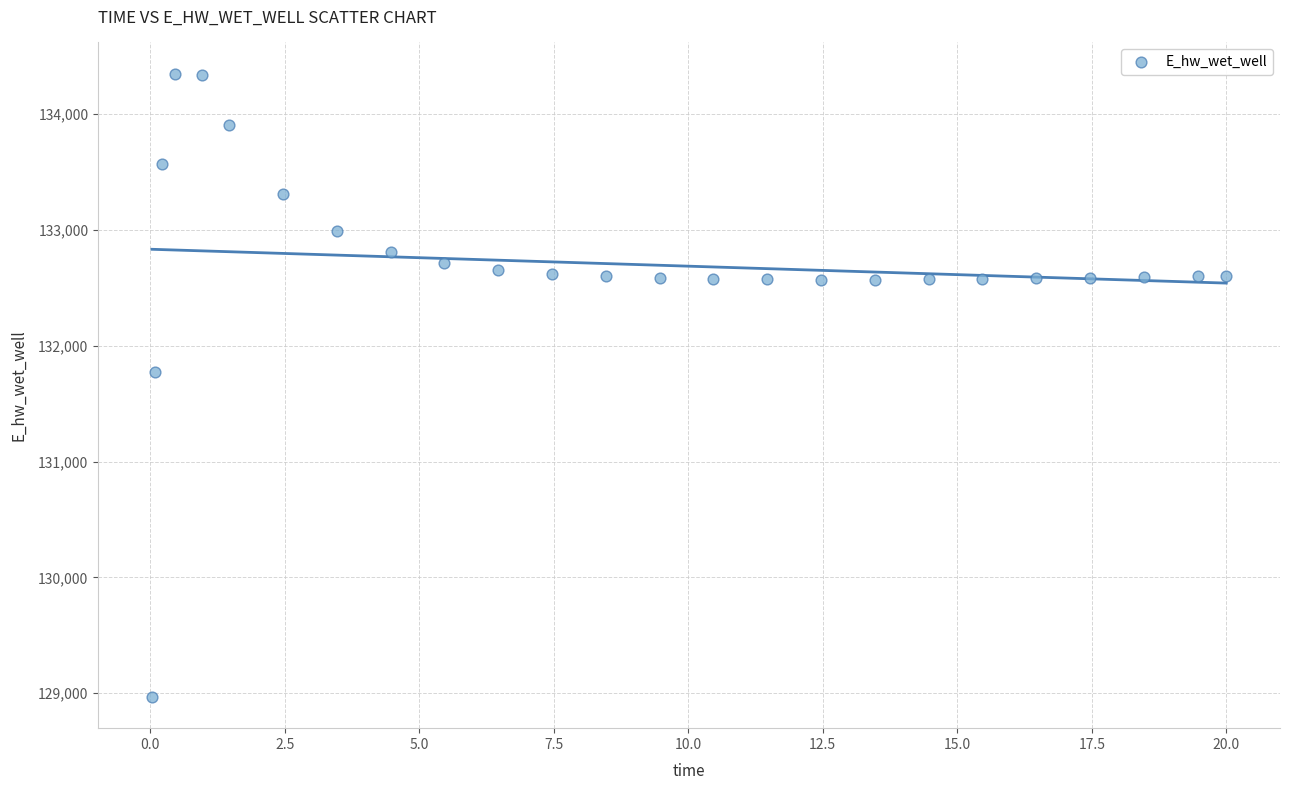

What Y value in the scatter plot is closest to 131658?

131774.8